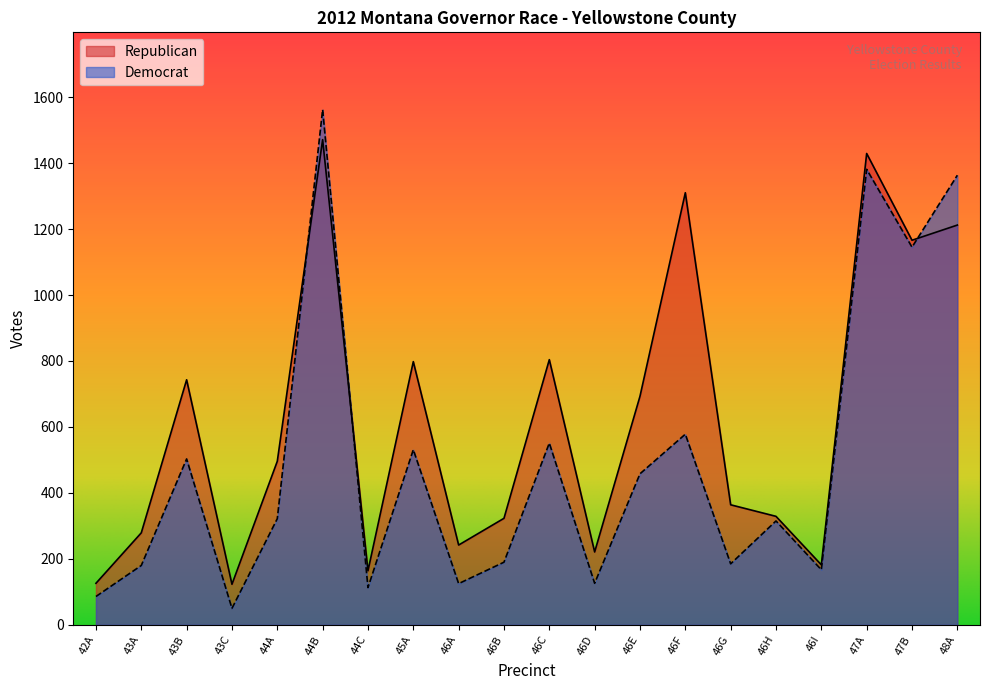

Rank the series at 43B from highest to lowest value.

Republican, Democrat